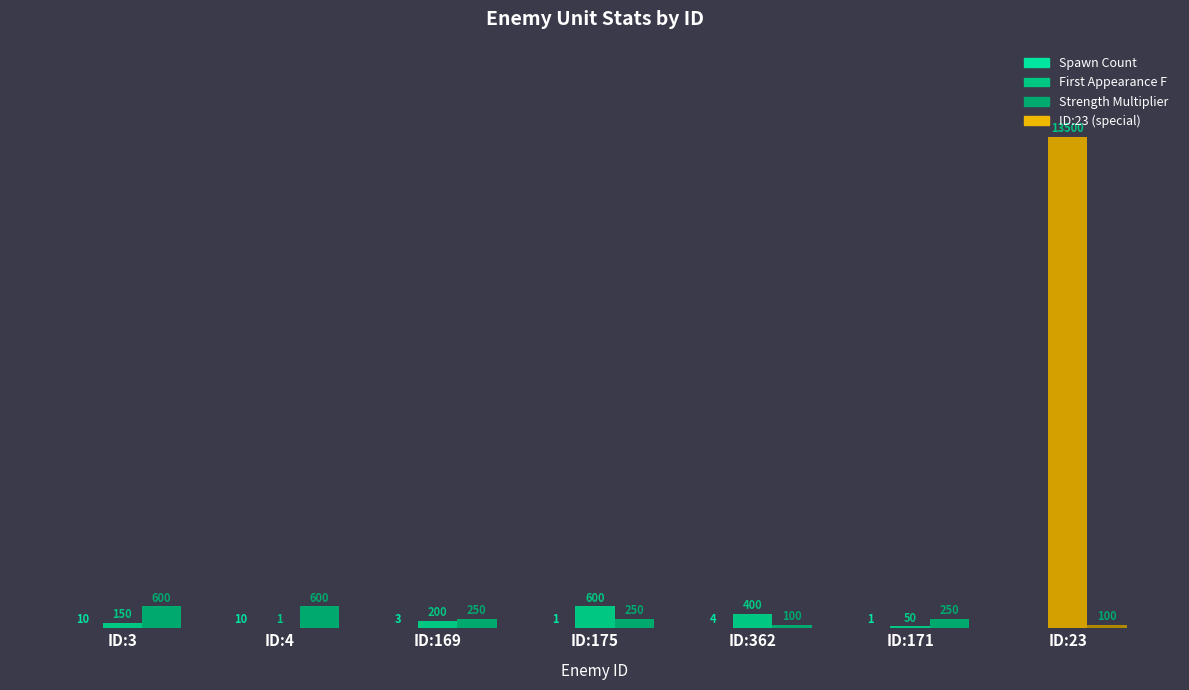

Reading right to left, list all the values displayed in this chart.

Spawn Count: 0	1	4	1	3	10	10
First Appearance F: 13500	50	400	600	200	1	150
Strength Multiplier: 100	250	100	250	250	600	600